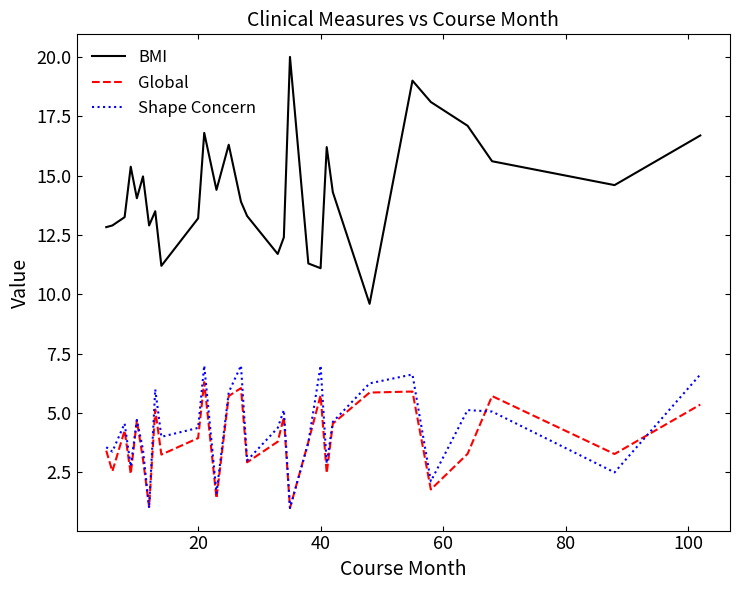

Which series has the widest spread of values?

BMI